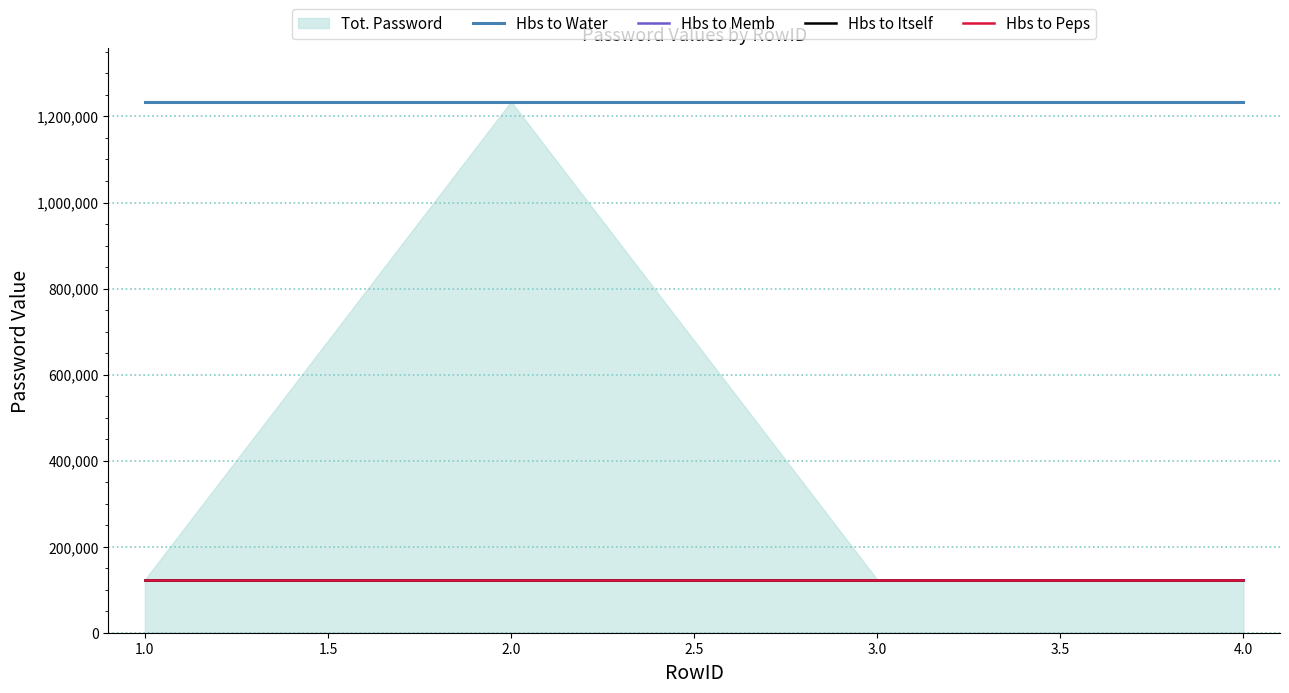

Is the value of Hbs to Water at 2.0 greater than the value of Hbs to Peps at 2.0?

Yes